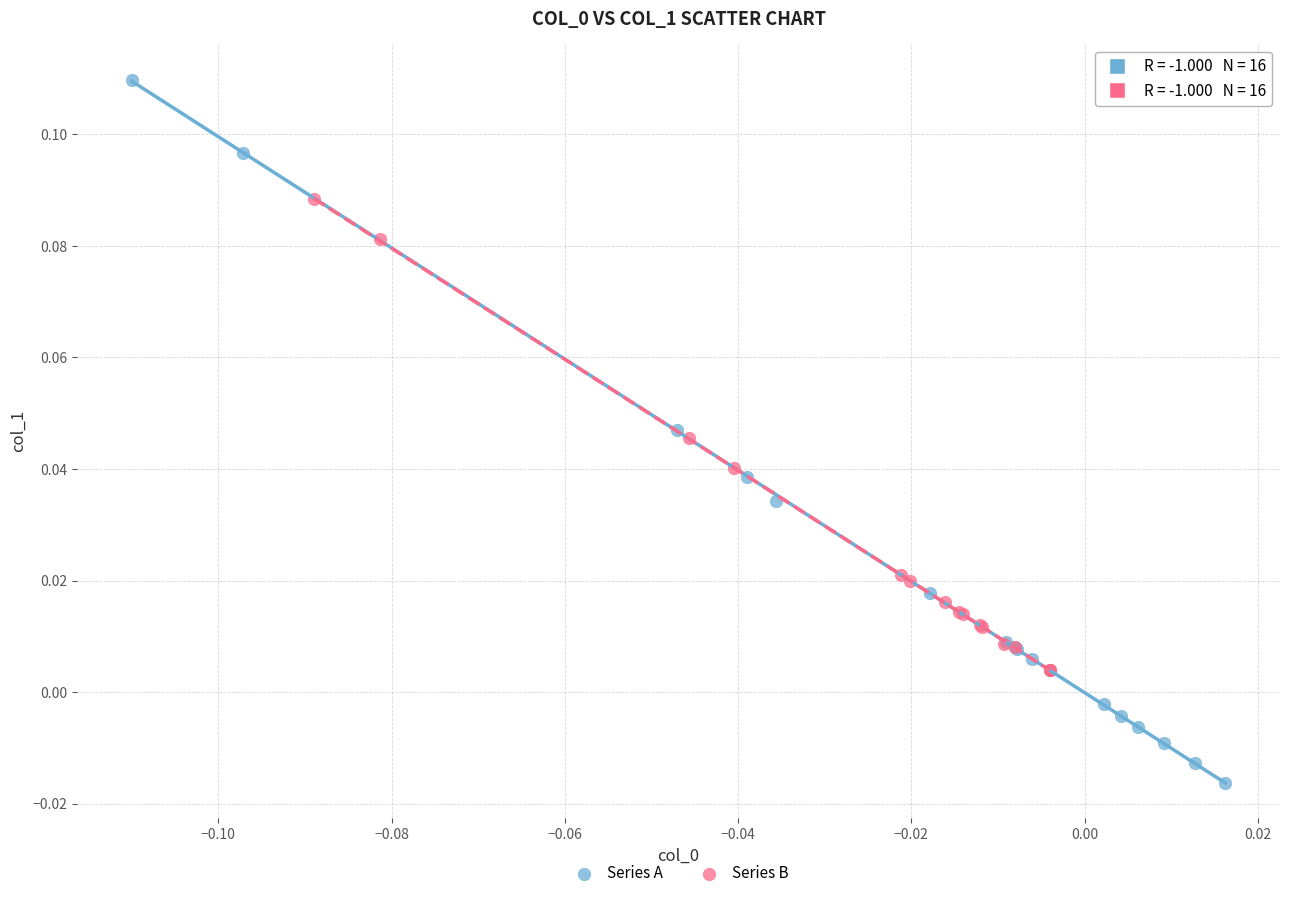

What are all the series names shown in the legend?

Series A, Series B